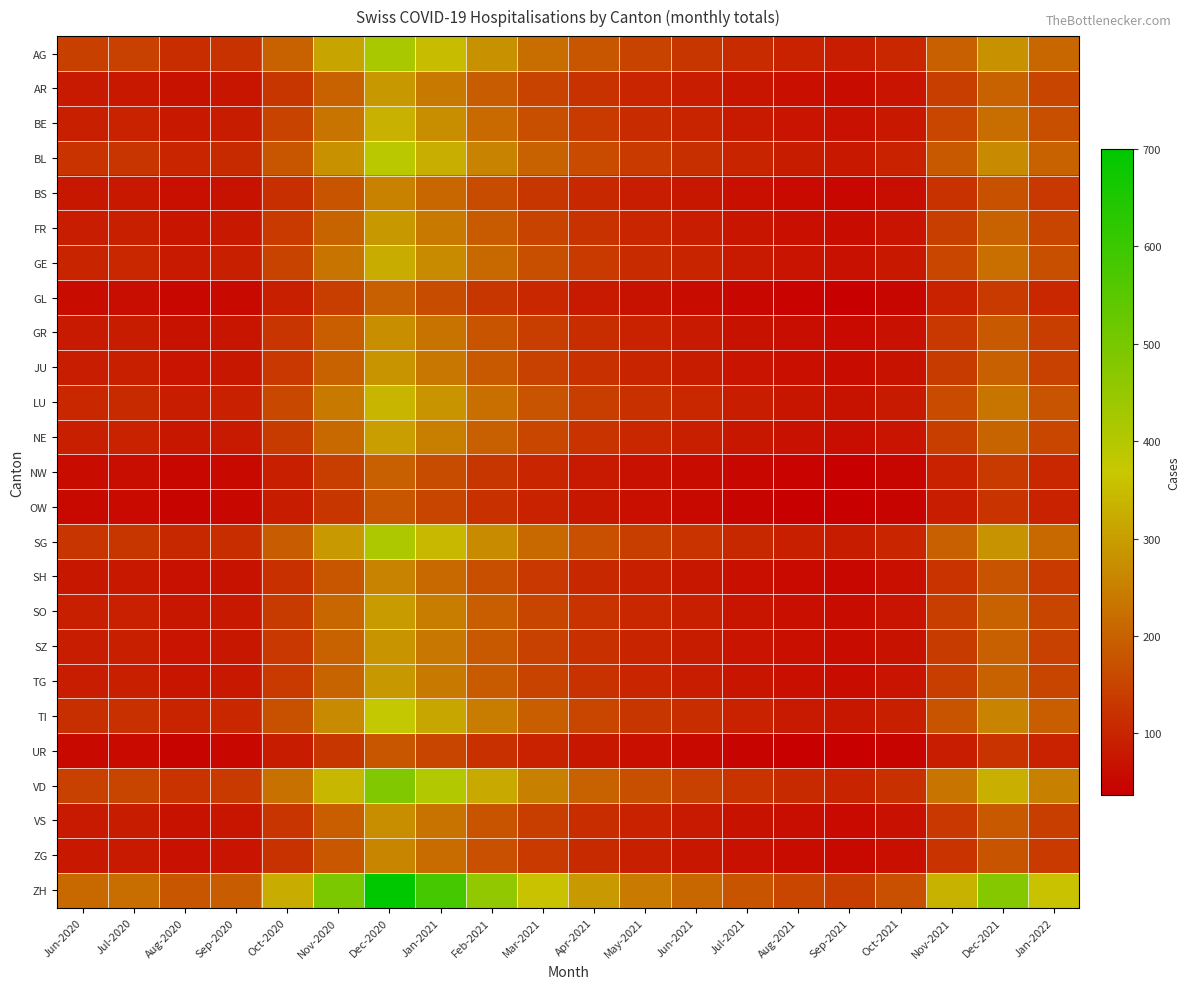

What is the spread (max minus min) of values at May-2021?

179